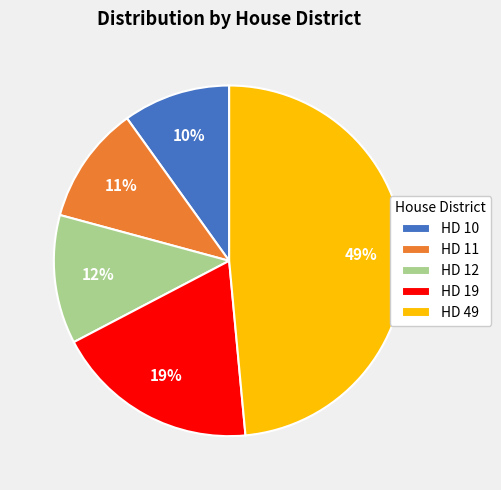

How many segments does this pie chart have?

5